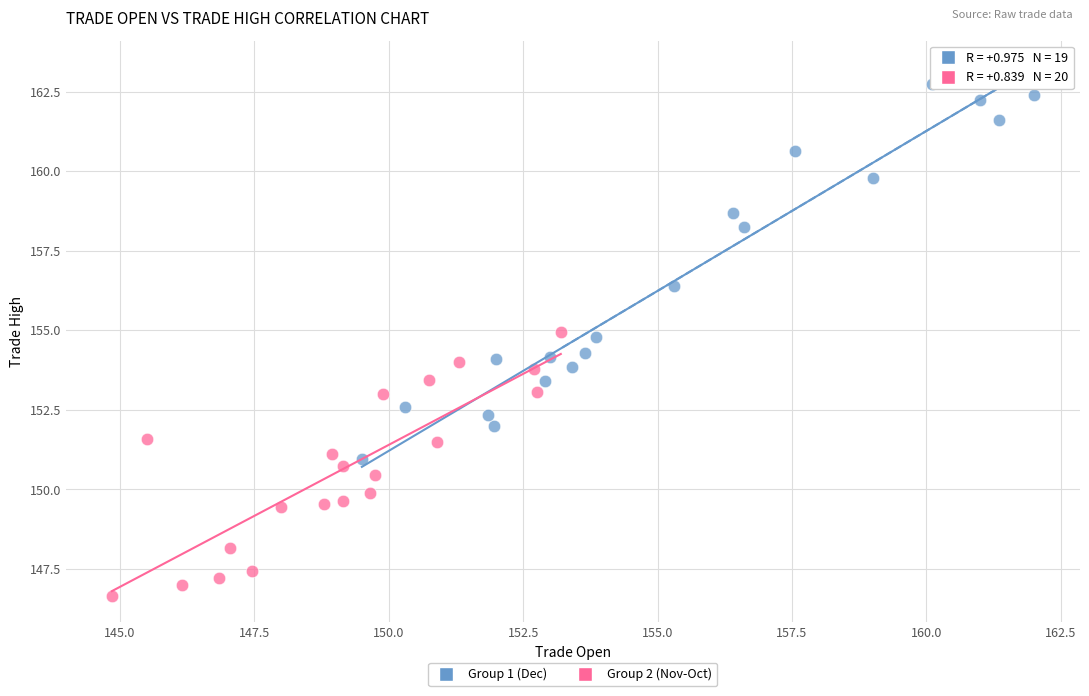

Which series contains the lowest Y value?

Group 2 (Nov-Oct)